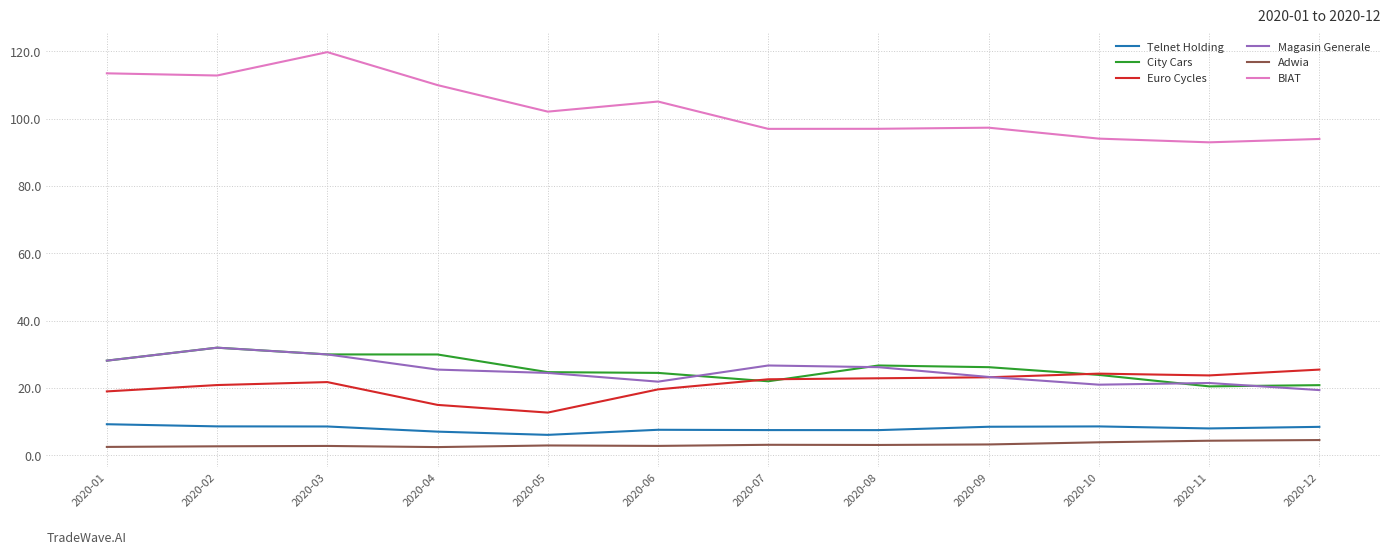

What is the maximum value shown in the chart?

119.8